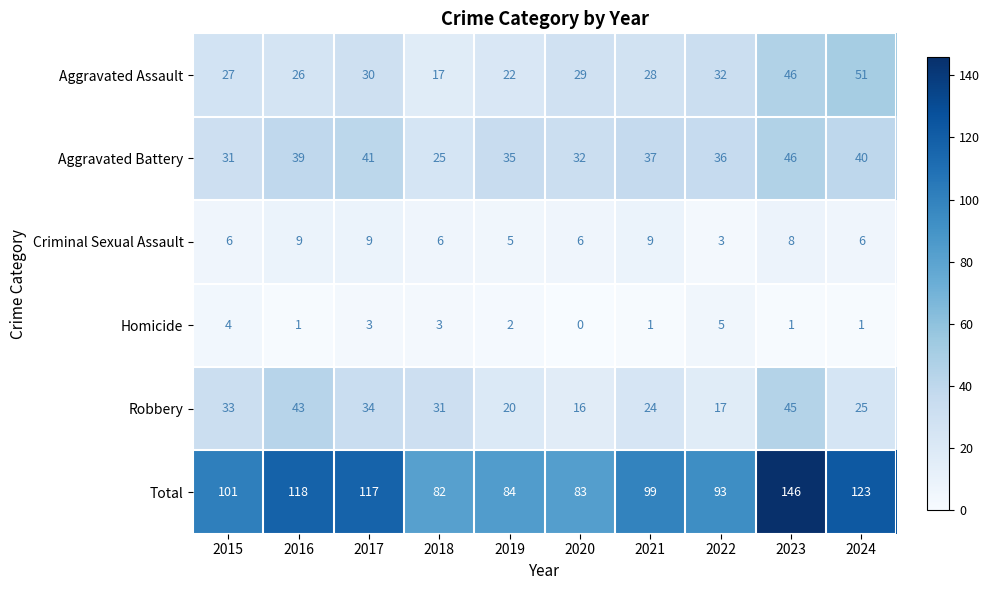

True or false: Aggravated Assault has a value of 27 at 2015.

True